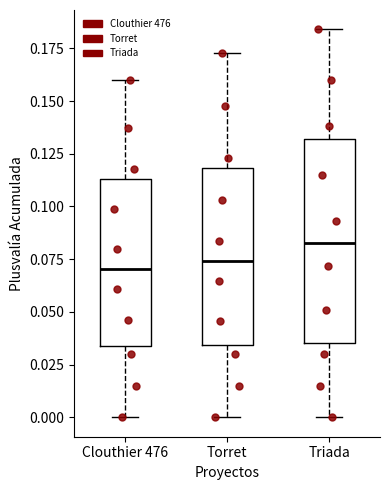

Reading left to right, read every box against the y-axis: the position of its median line, the range the box covers, and the ends of its whiskers. The values are not printed on the chart, so give them approximately, as read against the axis.

Clouthier 476: median 0.070, box 0.035 to 0.115, whiskers 0.000 to 0.160
Torret: median 0.075, box 0.035 to 0.120, whiskers 0.000 to 0.175
Triada: median 0.085, box 0.035 to 0.130, whiskers 0.000 to 0.185